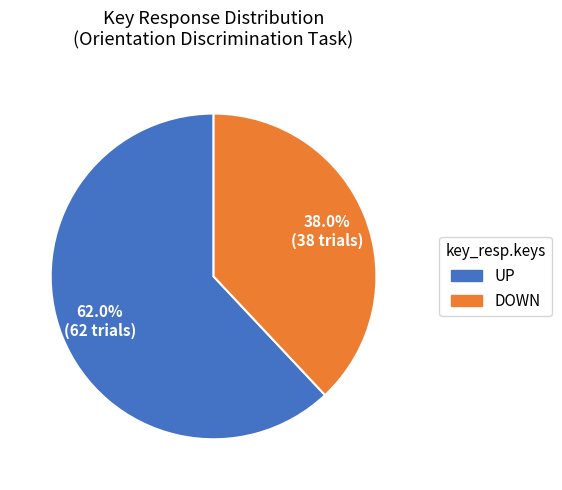

Is there a majority slice in this chart?

Yes